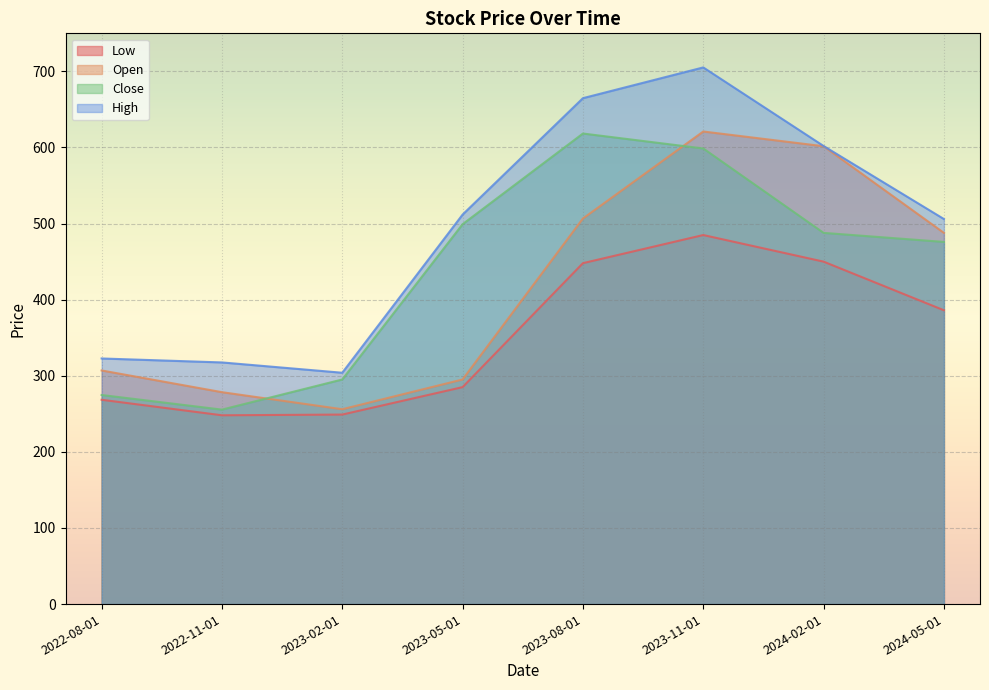

What is the average value of the High series?

491.8